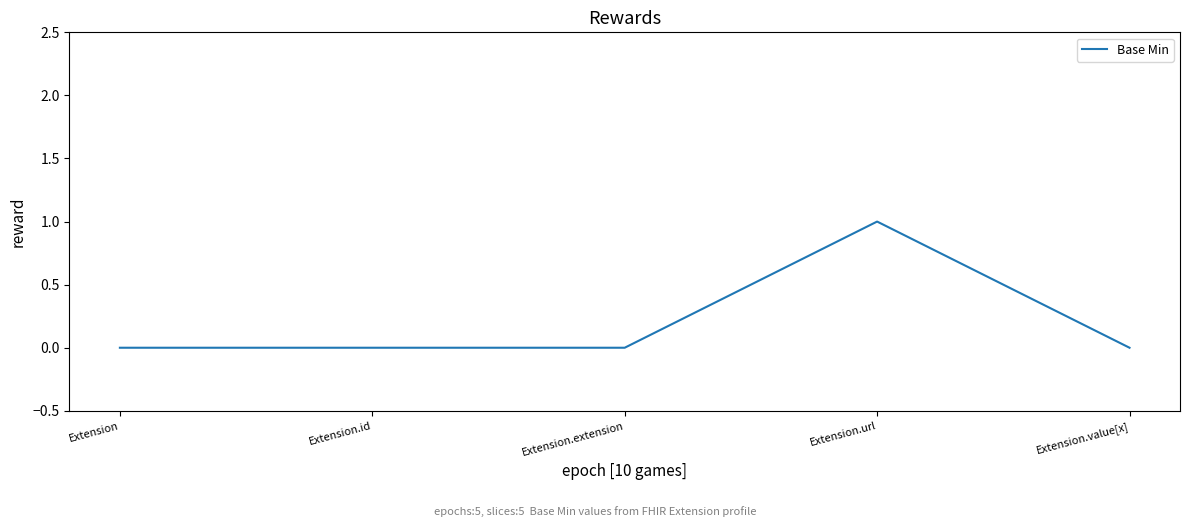

How many lines are shown in the chart?

1